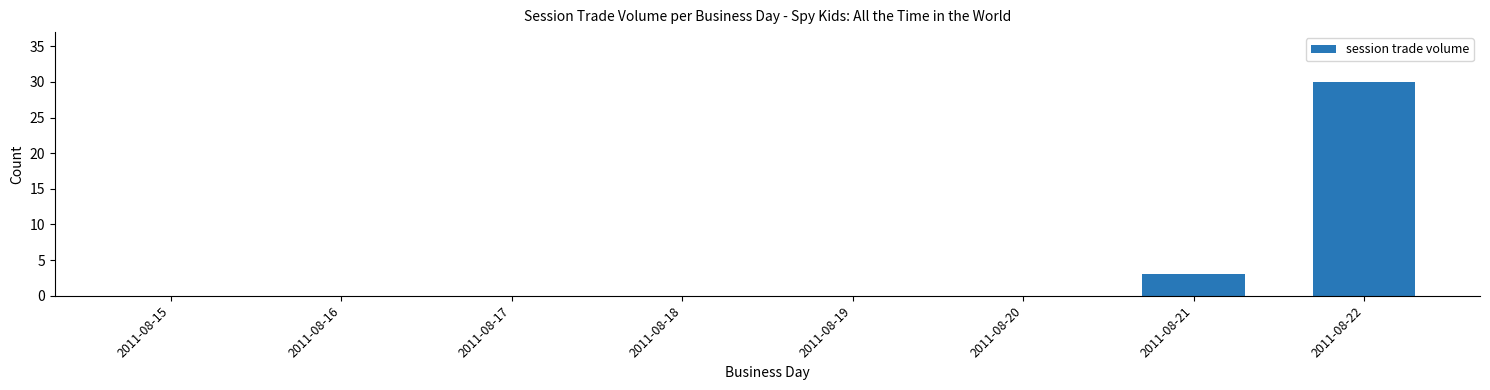

What is the sum of all values?

33